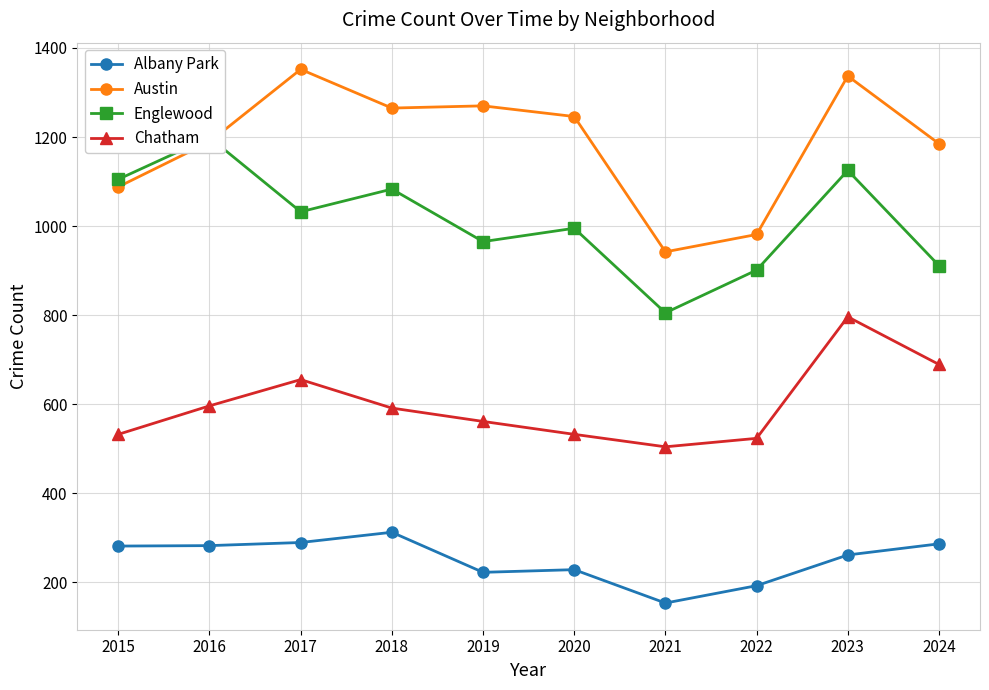

List the series in order of their peak value, lowest first.

Albany Park, Chatham, Englewood, Austin